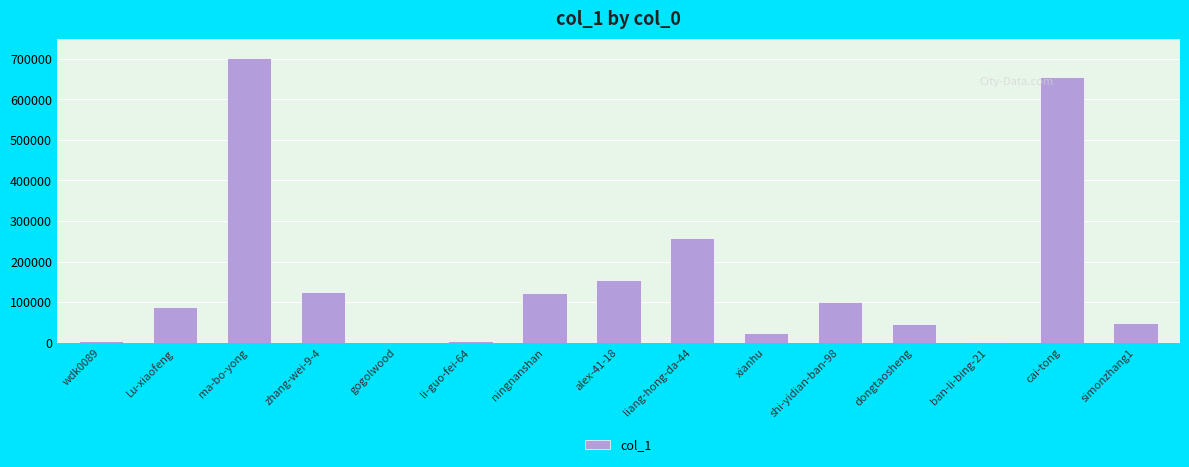

Between simonzhang1 and ningnanshan, which is larger?

ningnanshan